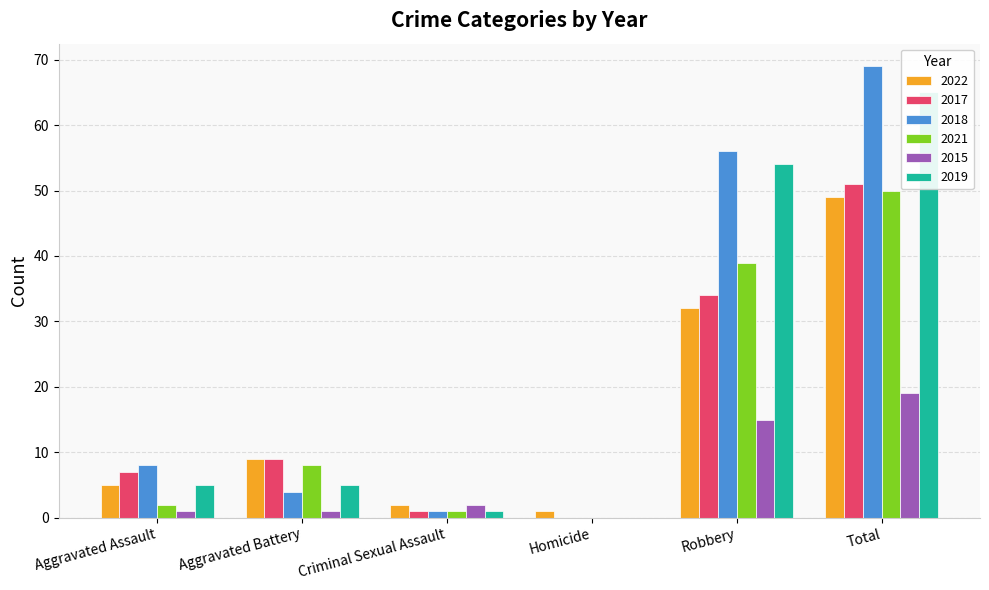

What position from the left is Homicide?

4